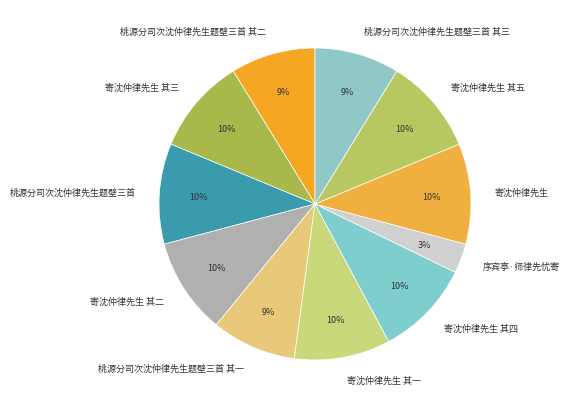

Which slice is the smallest?

序宾亭·师律先忧寄